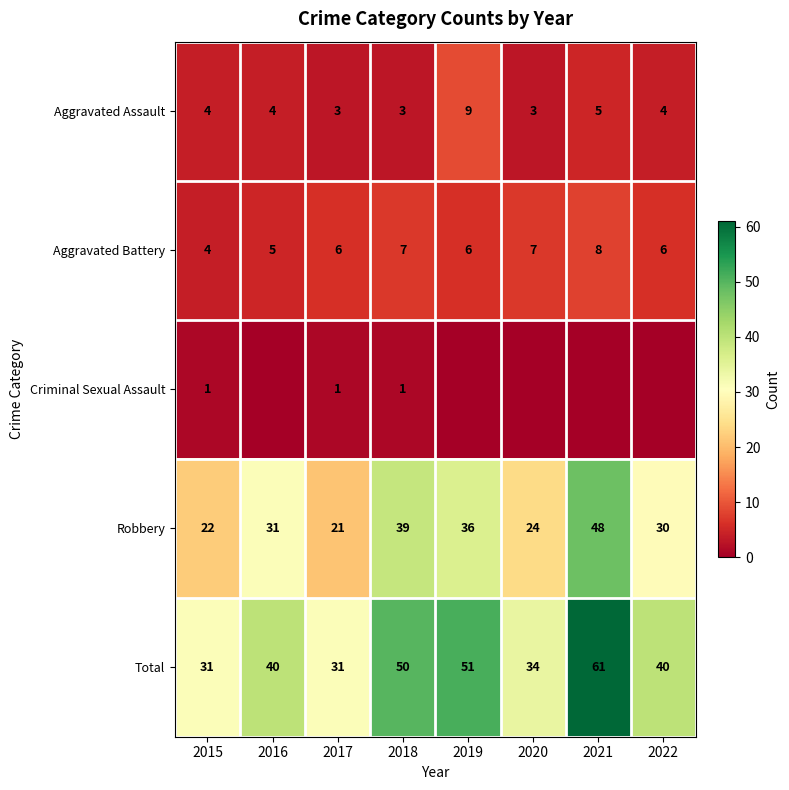

What value does the Robbery series have at 2018, to the nearest 5?

40